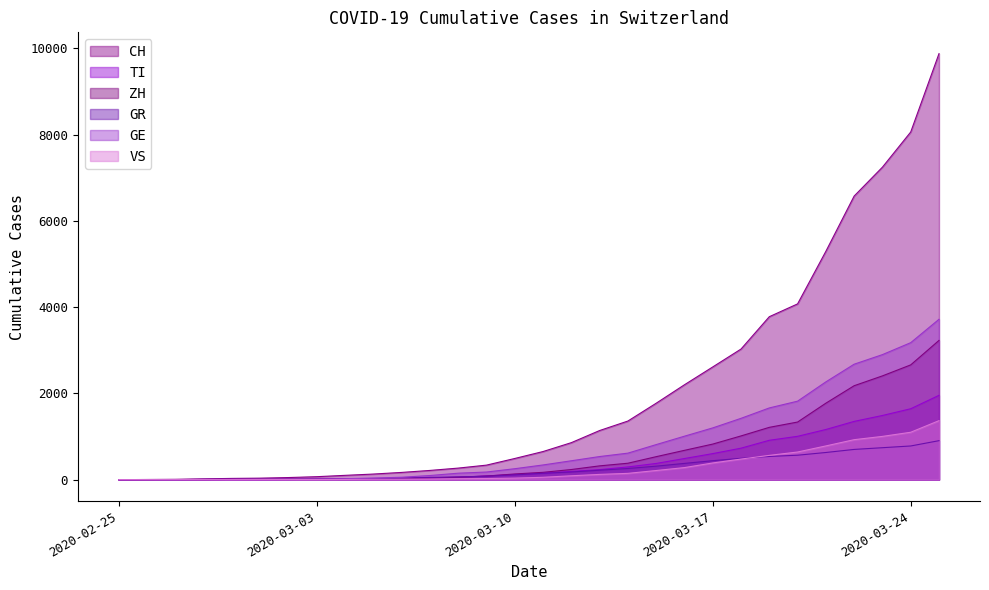

What is the label of the 27th point from the left?

2020-03-22